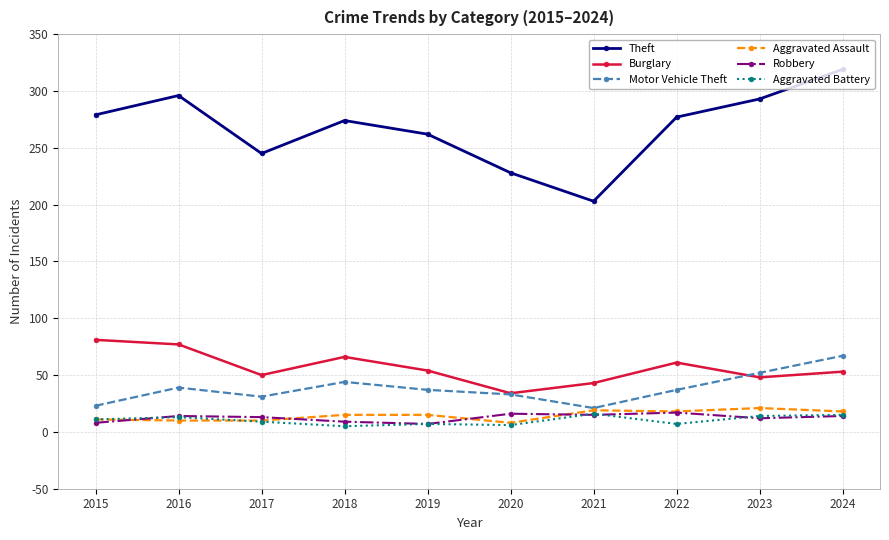

What is the maximum value shown in the chart?

319